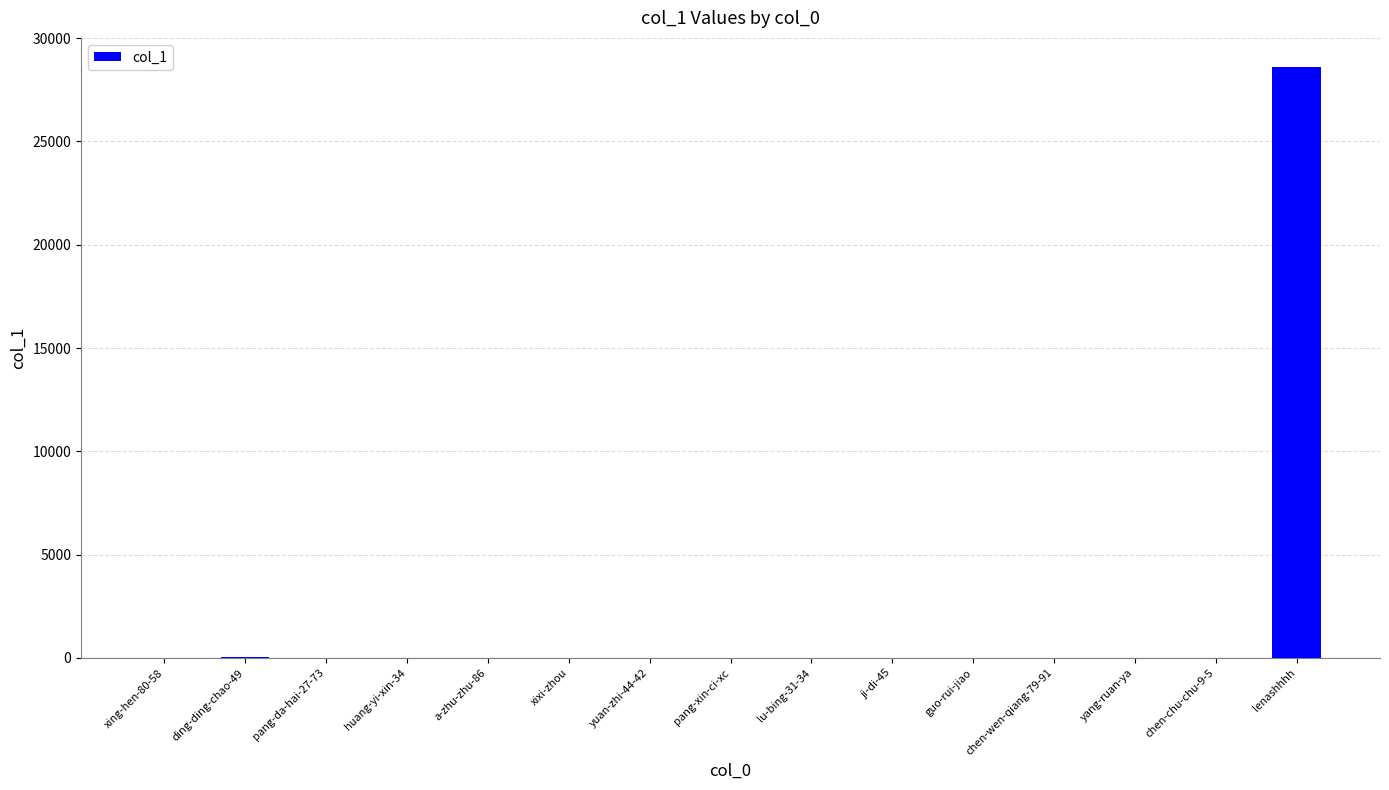

What is the change in value from xing-hen-80-58 to xixi-zhou?

+2